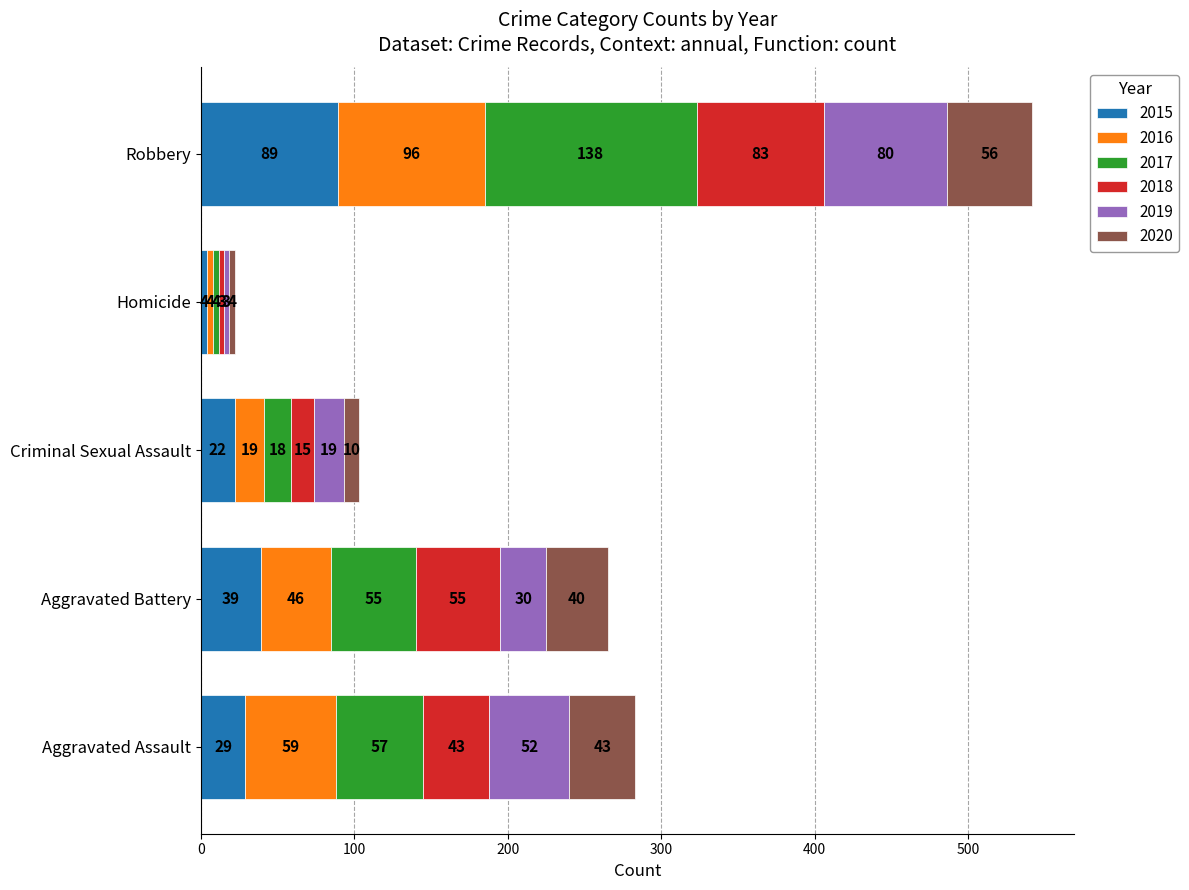

What is the highest value of the 2015 series?

89